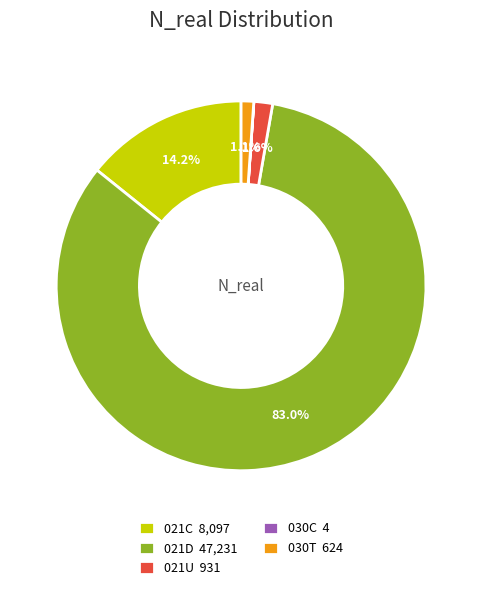

Combined, what portion of the pie is 021C and 021D?

97.3%